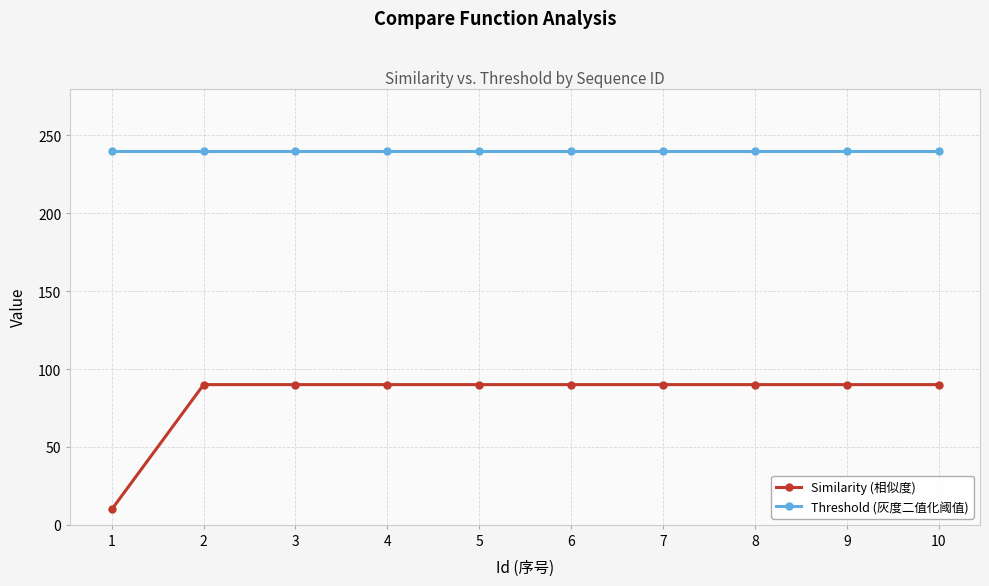

Reading right to left, what are all the values shown in this chart?

Similarity (相似度): 90.0	90.0	90.0	90.0	90.0	90.0	90.0	90.0	90.0	9.9
Threshold (灰度二值化阈值): 240.0	240.0	240.0	240.0	240.0	240.0	240.0	240.0	240.0	240.0